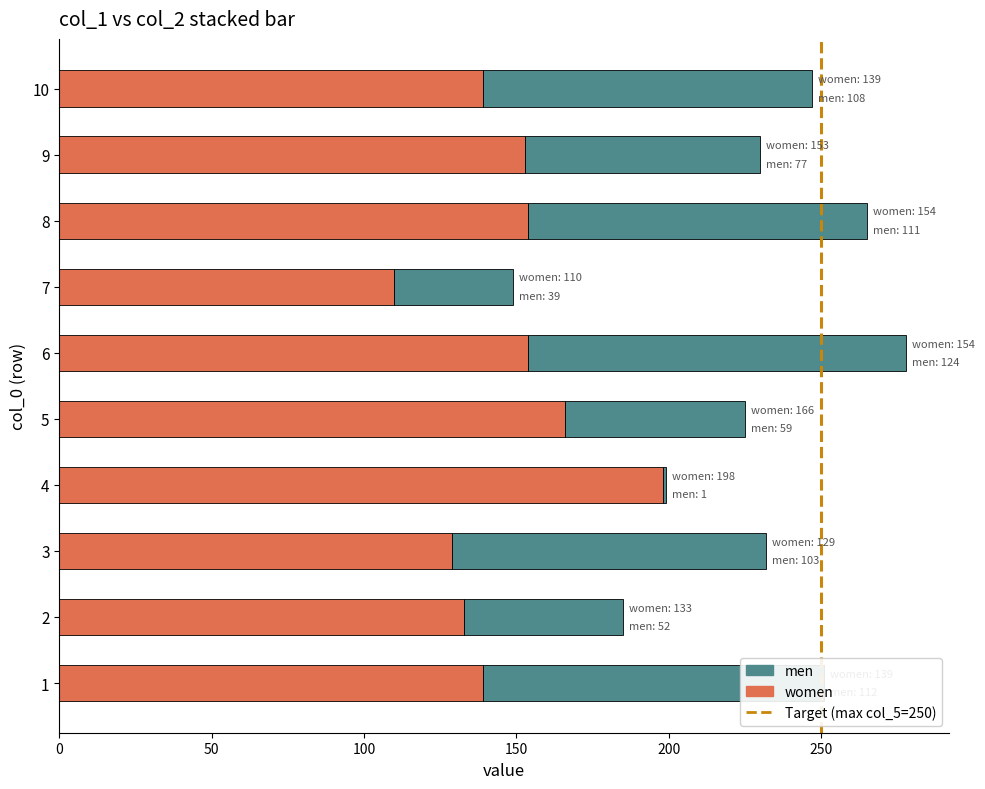

At which category is the sum across all series the highest?

6